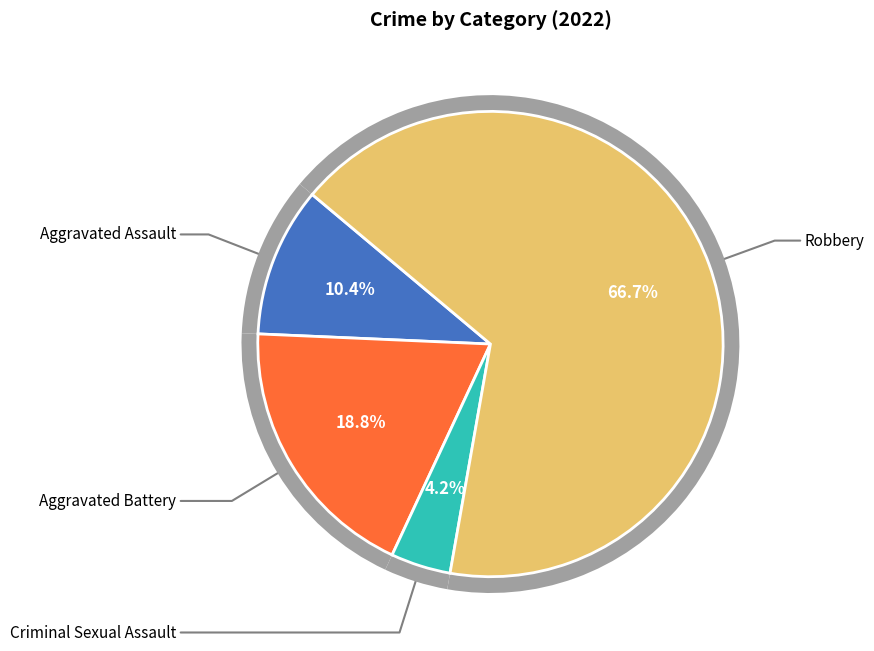

What is the total percentage of Criminal Sexual Assault and Aggravated Assault?

14.6%